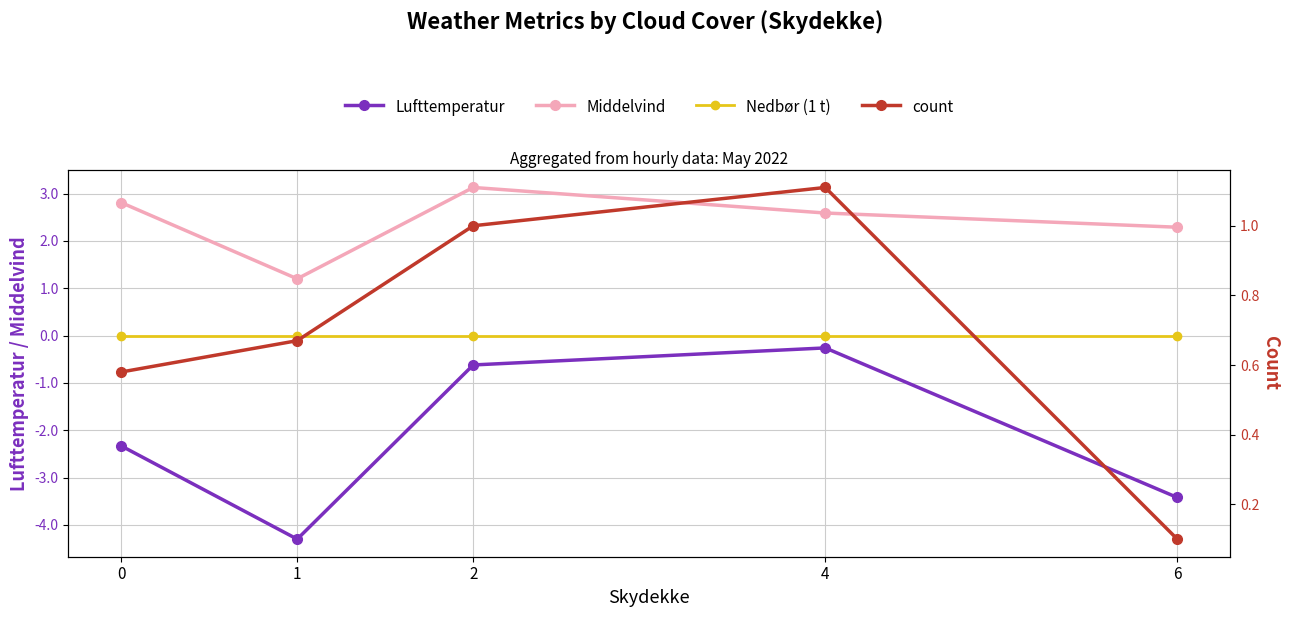

Which has a higher value, 0 or 4?

4